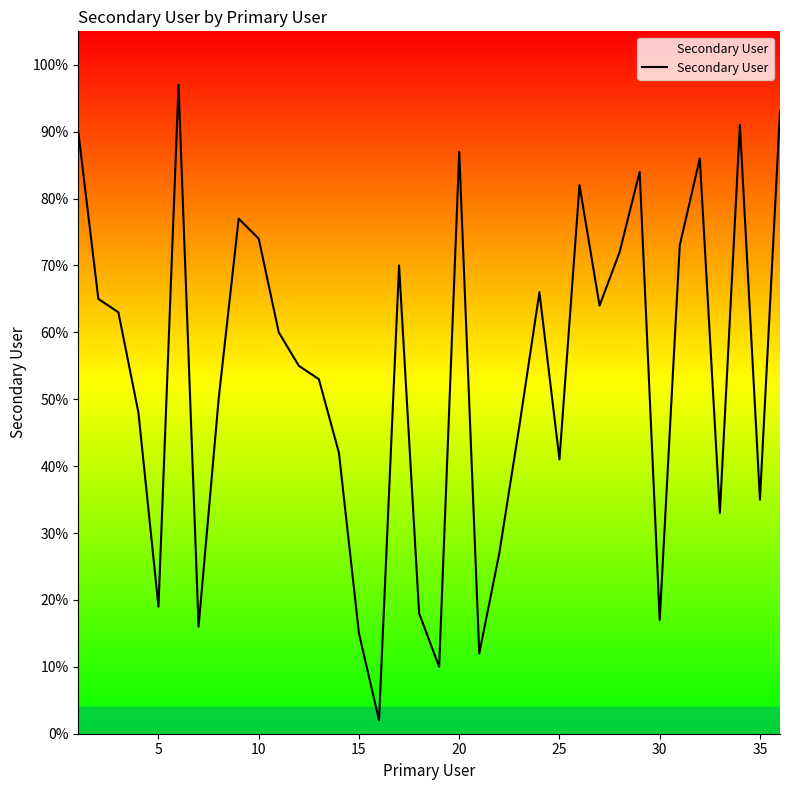

What is the difference between the maximum and minimum values?

95